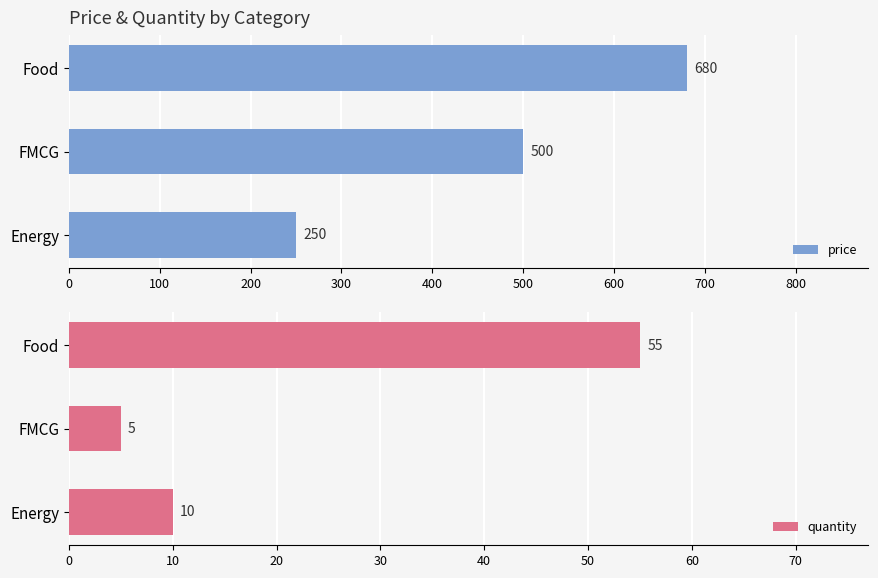

How many bars are there in each group?

2